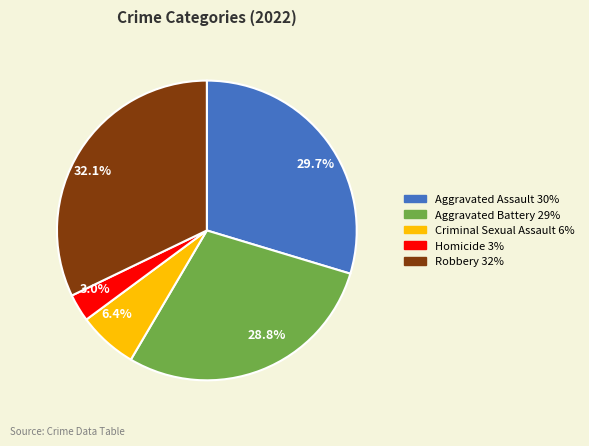

How many segments does this pie chart have?

5